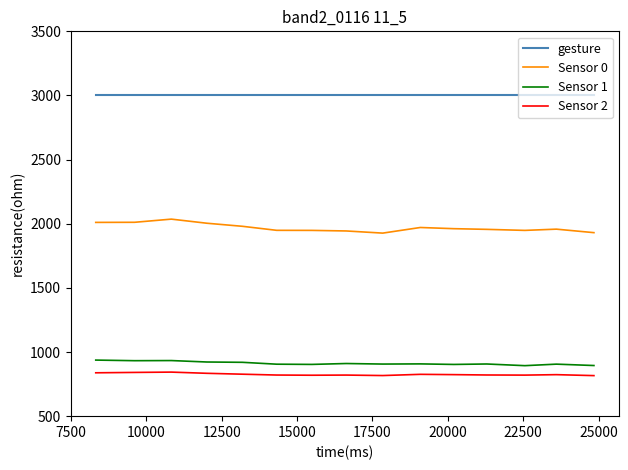

Which series has the largest range (max minus min)?

Sensor 0